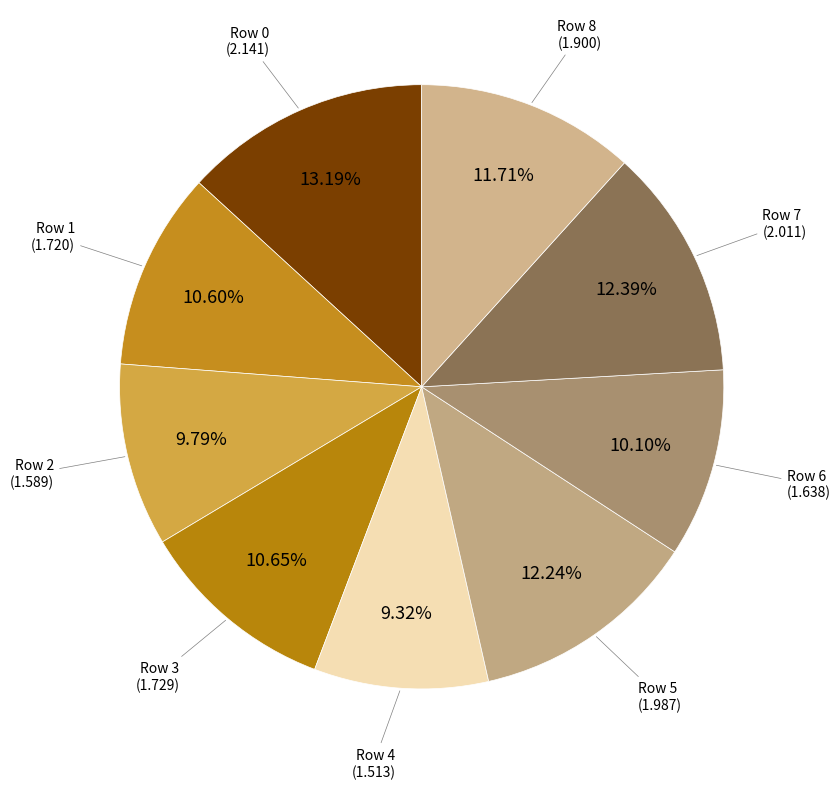

Do Row 5 and Row 6 together represent more than half of the pie?

No